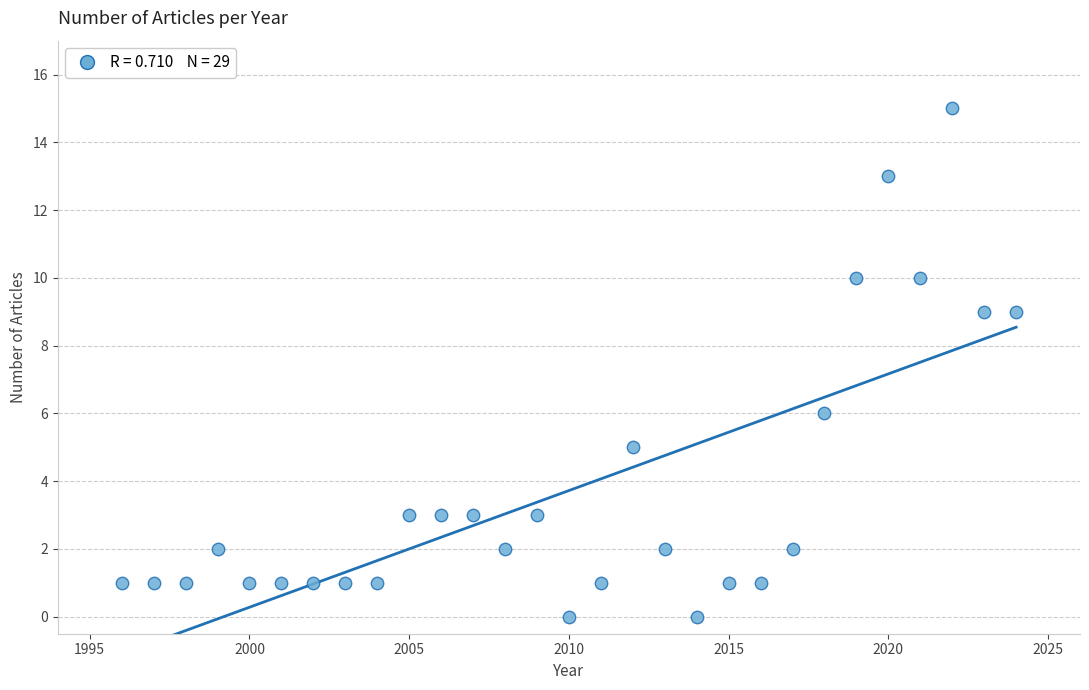

What Y value in the scatter plot is closest to 7?

6